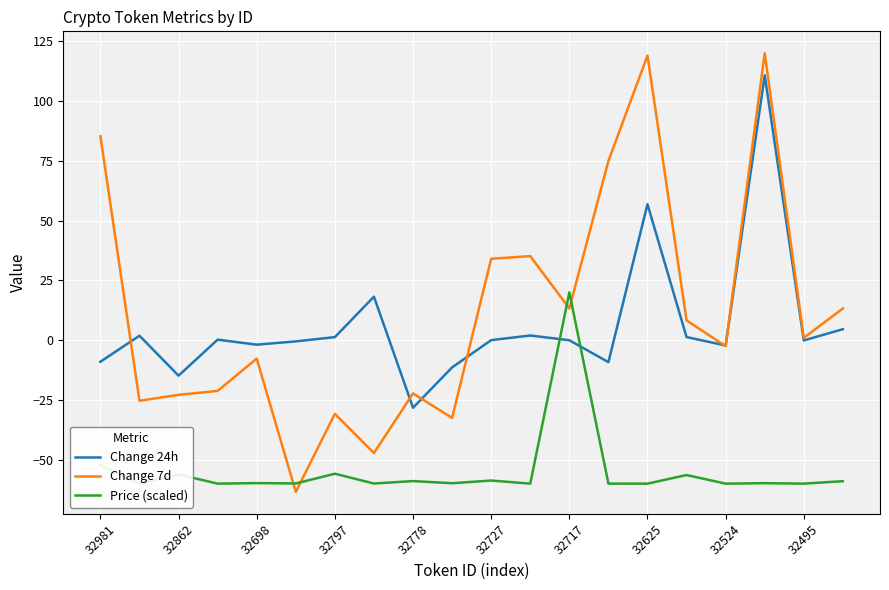

True or false: Price (scaled) has more than 1 interior local peaks.

True